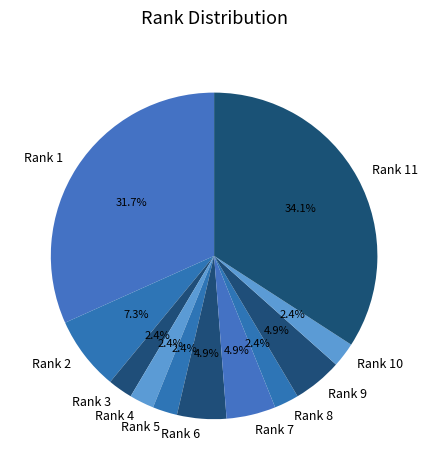

What is the ratio of the value at Rank 9 to the value at Rank 10?

2.0